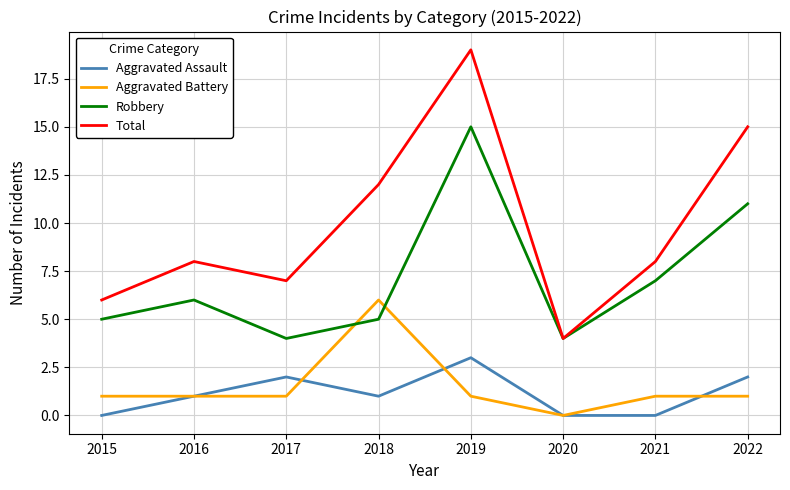

At how many categories does at least one series exceed 10?

3